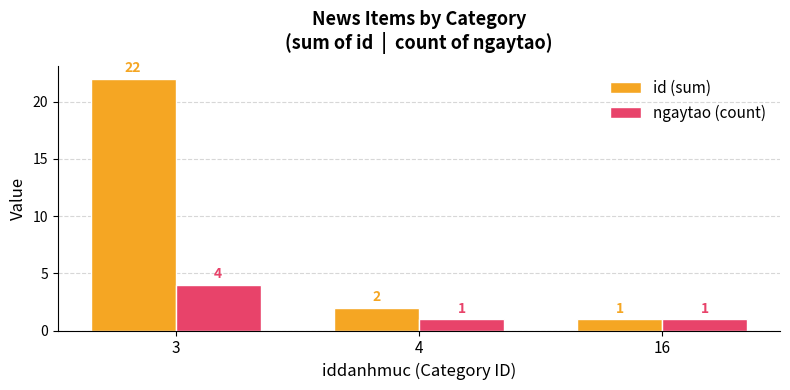

Read the id (sum) value at 3, to the nearest 5.

20